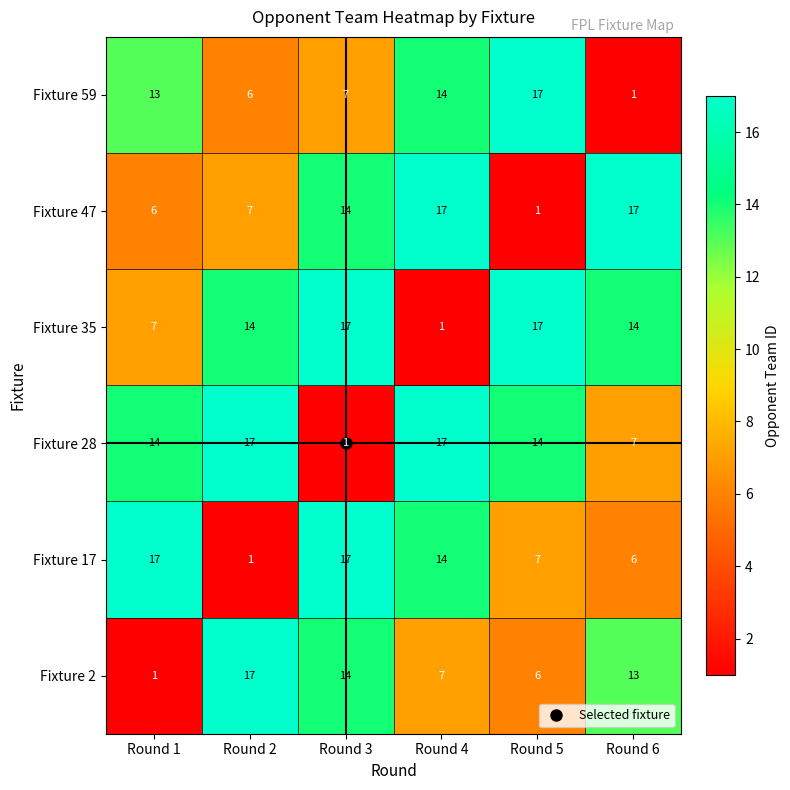

What is the total value across all series at Round 6?

58